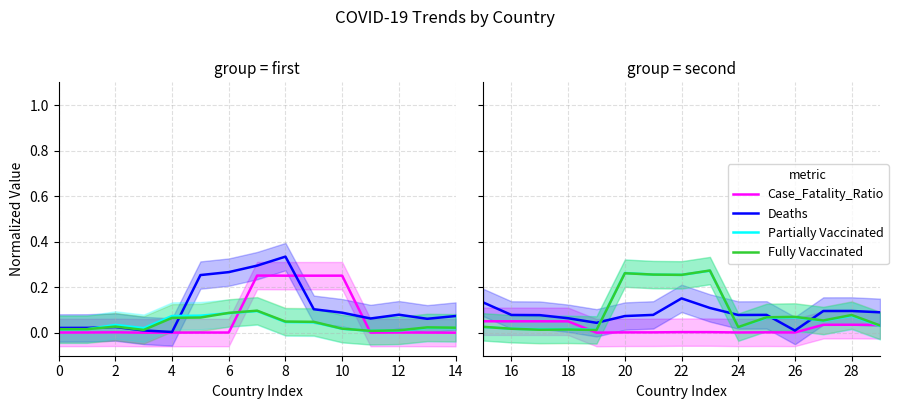

How many intersections are there between Case_Fatality_Ratio and Fully Vaccinated?

2